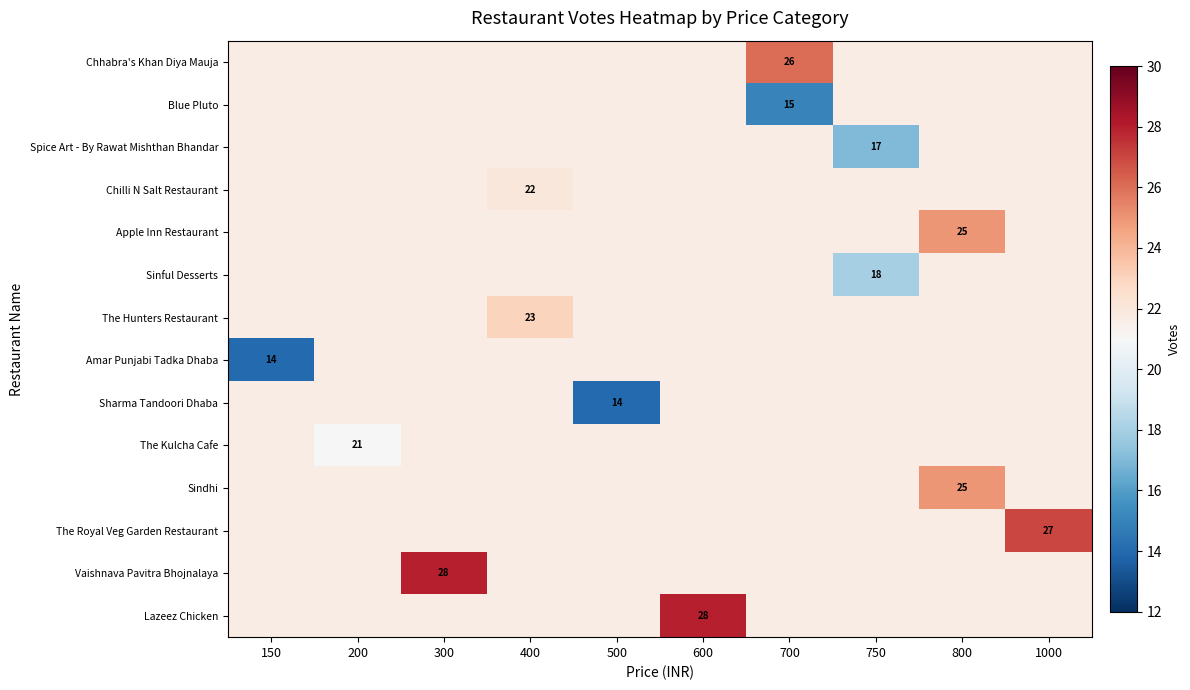

What is the total value across all series at 400?

304.7